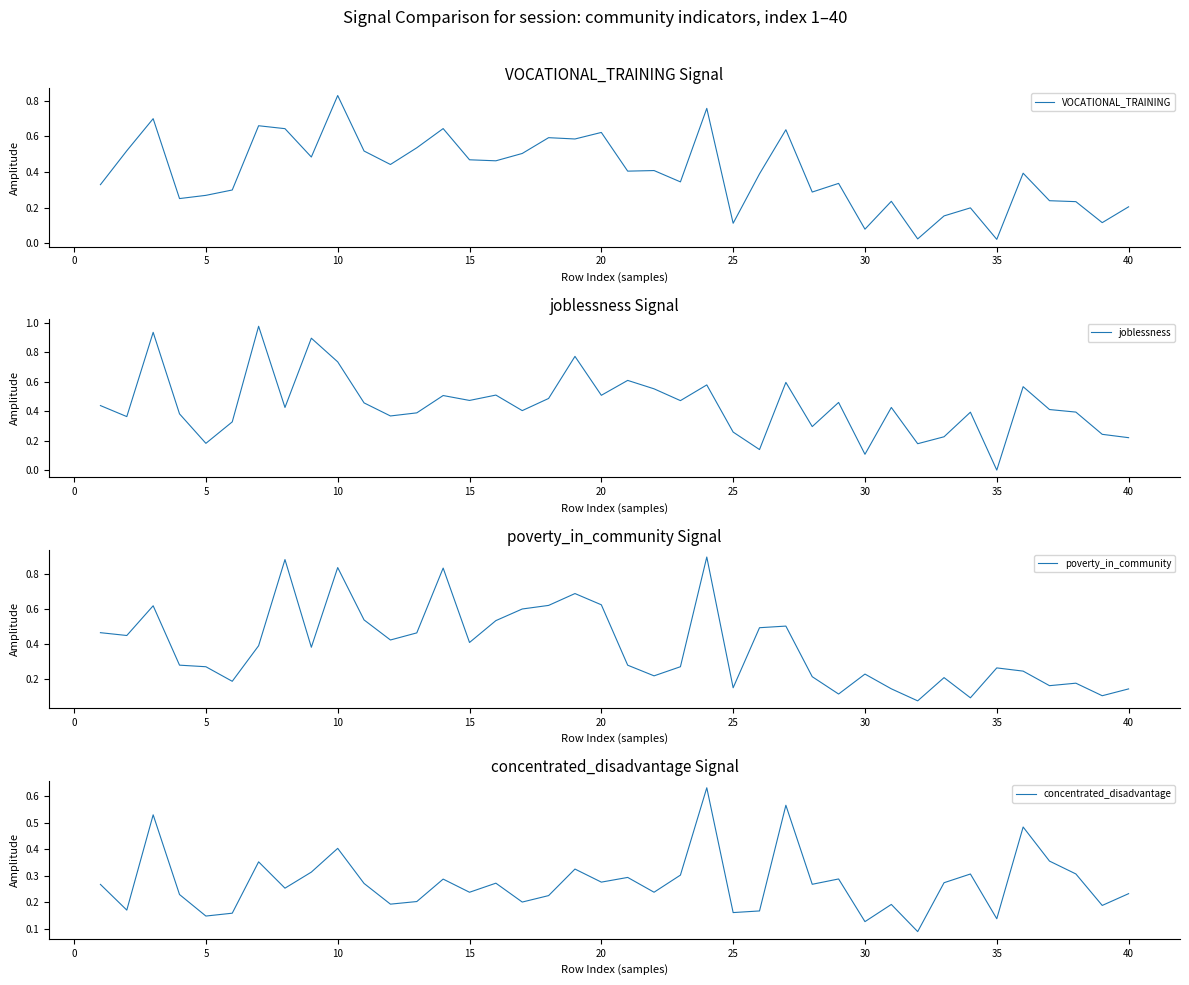

How many times do VOCATIONAL_TRAINING and poverty_in_community cross each other?

19